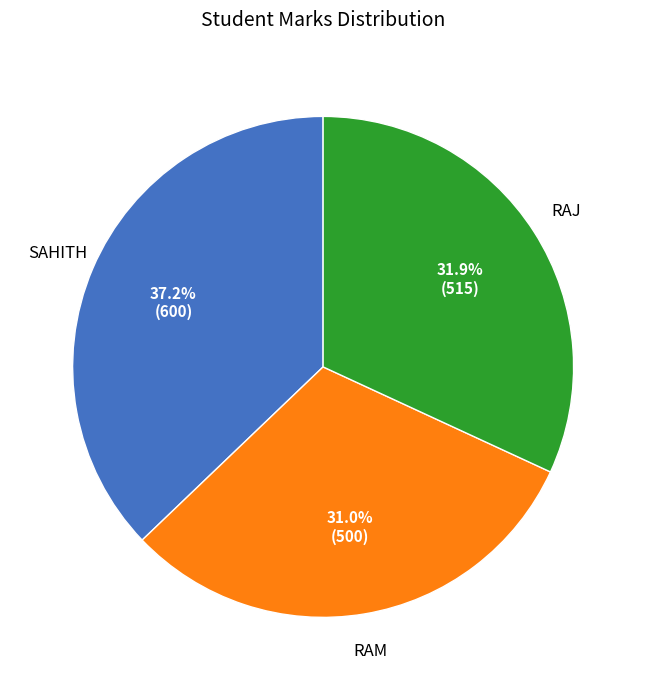

Is there any slice that represents more than half of the pie?

No